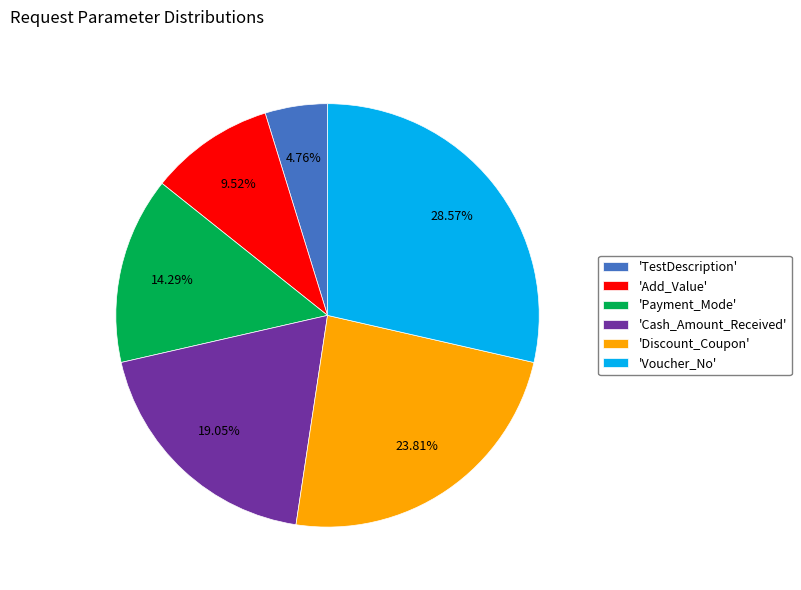

Do 'Payment_Mode' and 'TestDescription' together represent more than half of the pie?

No